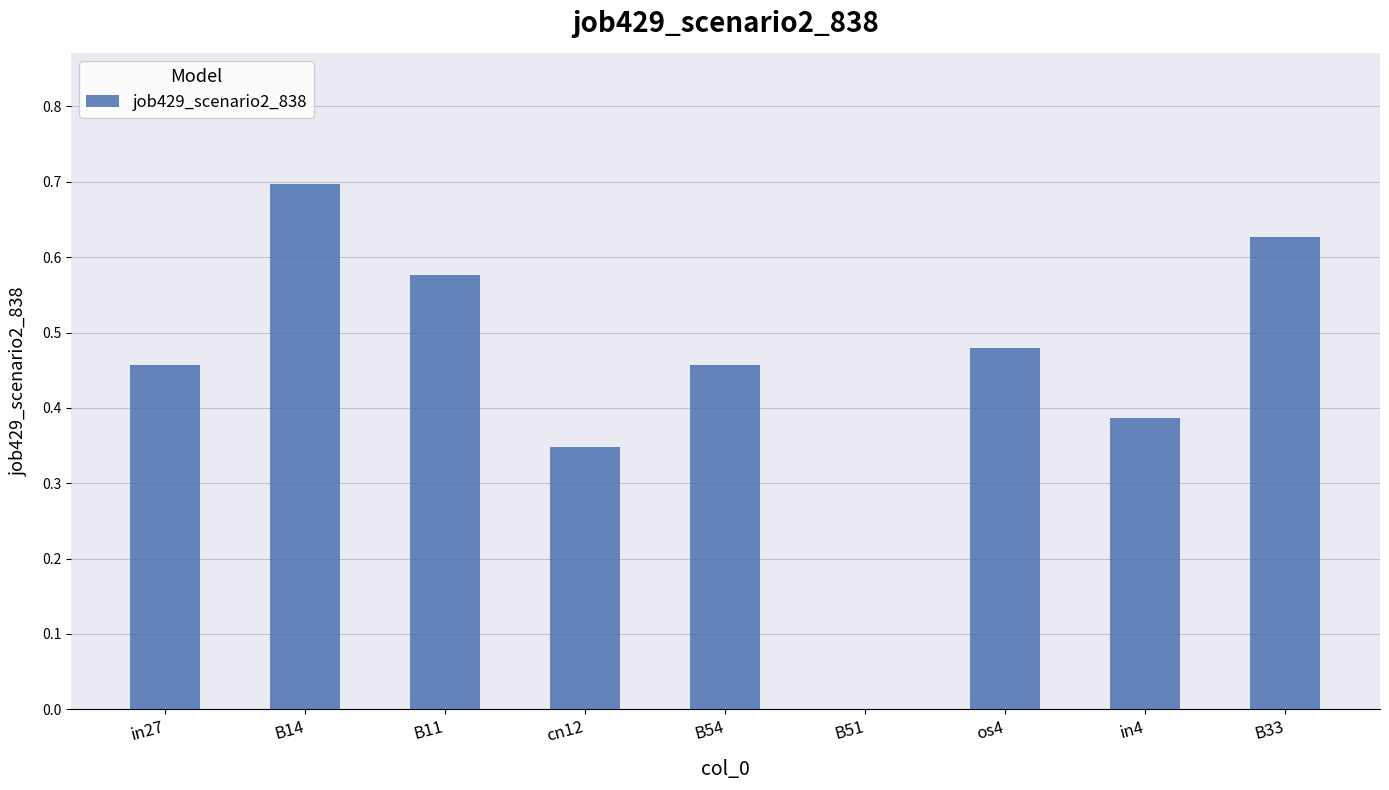

Which has a higher value, in4 or B11?

B11